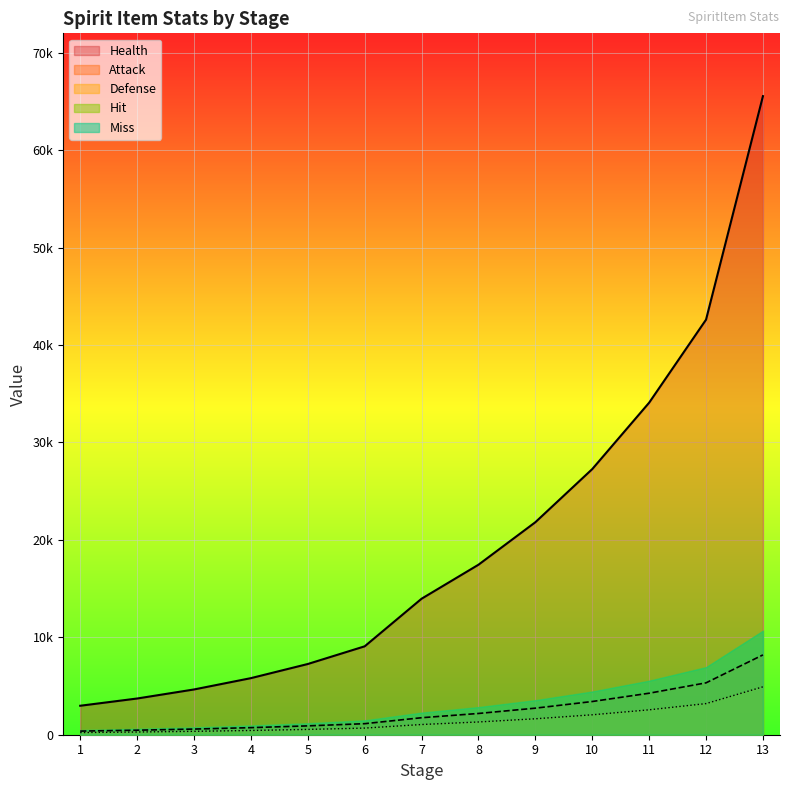

List the labels in order of value, smallest first.

1, 2, 3, 4, 5, 6, 7, 8, 9, 10, 11, 12, 13